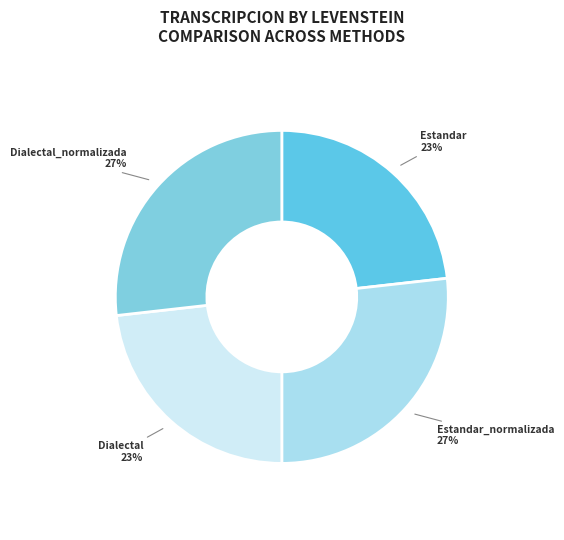

True or false: Estandar accounts for 14% of the total.

False